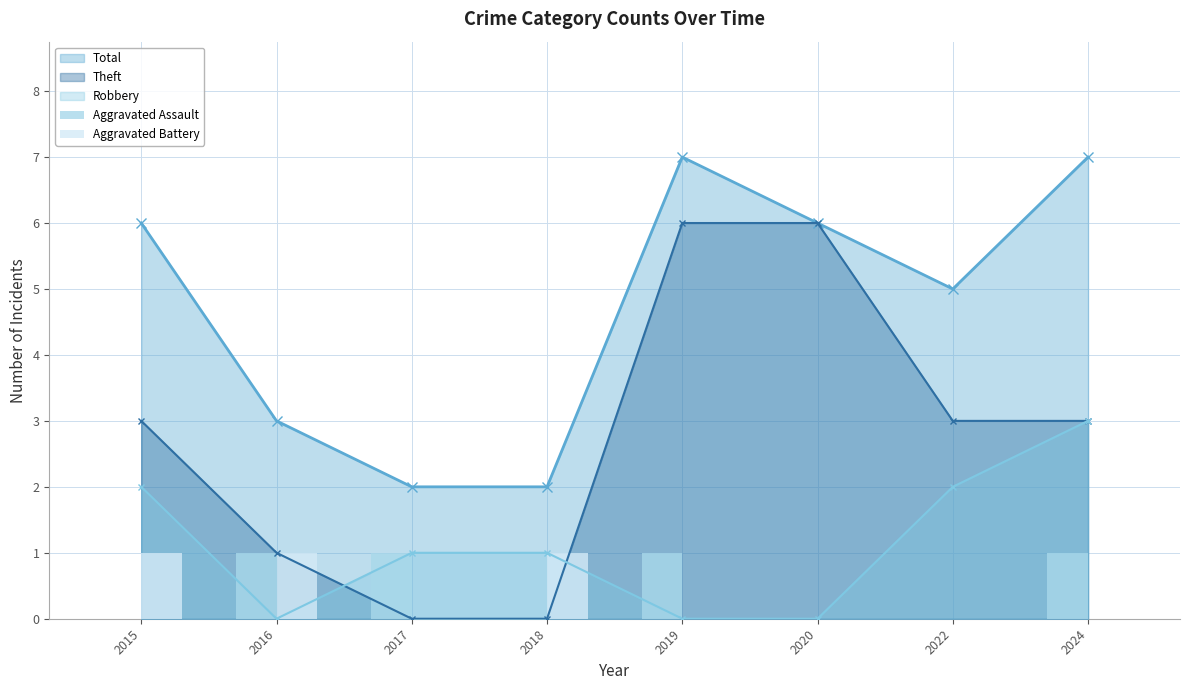

At which category is the sum across all series the highest?

2016